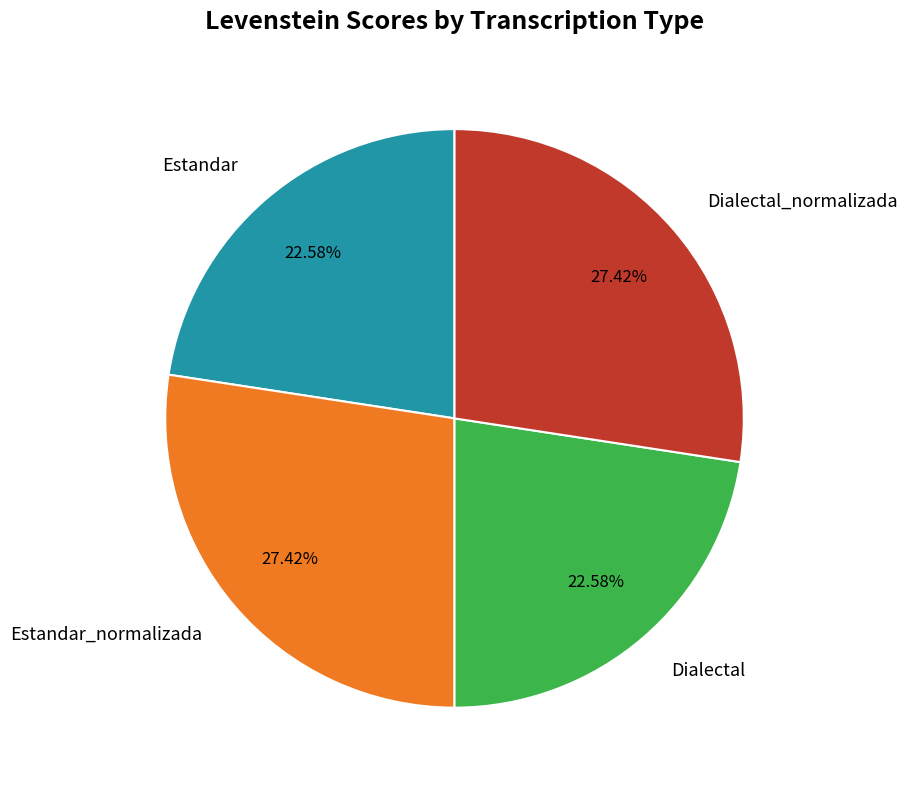

Count the number of slices in the pie.

4